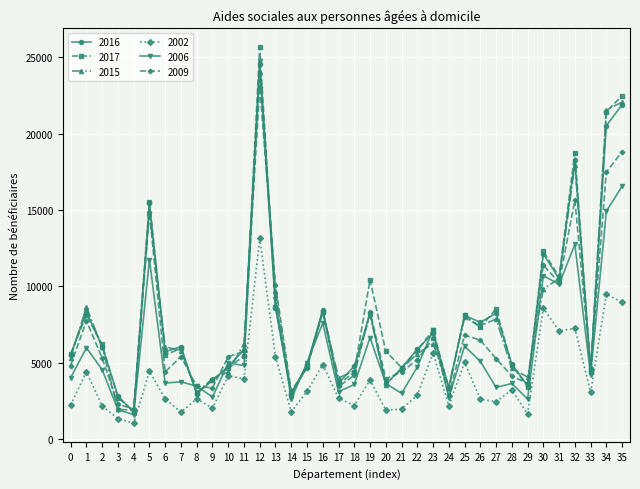

At which label does 2009 reach its minimum?

4